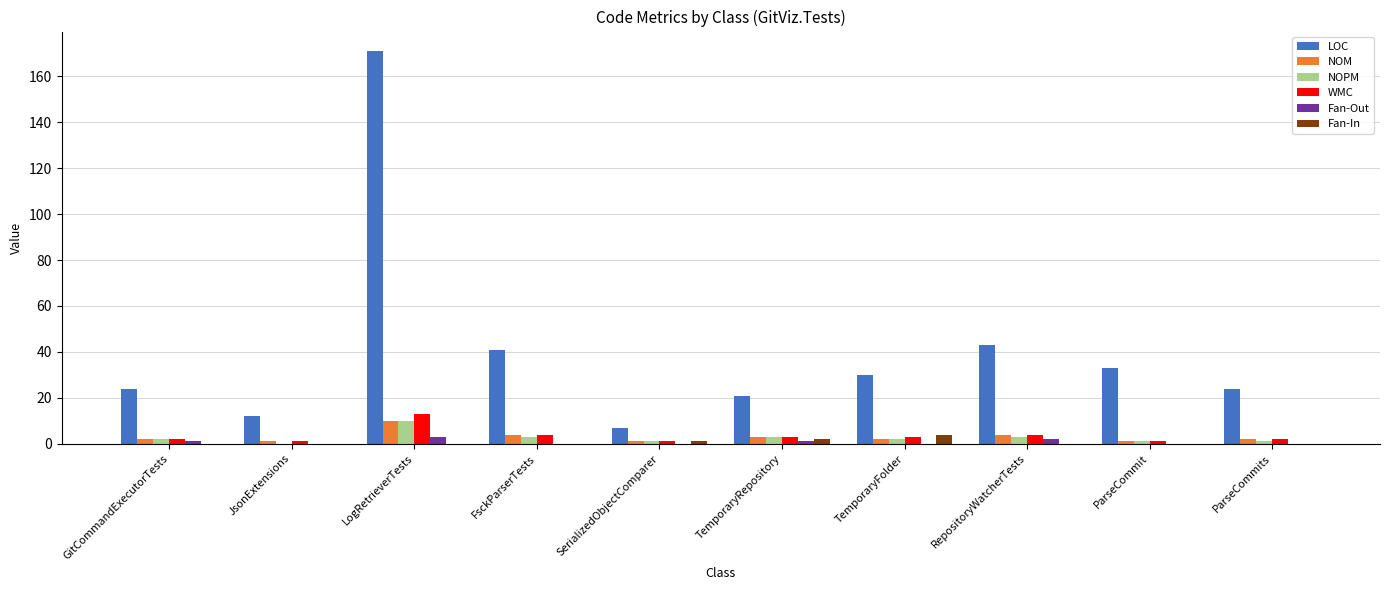

At which category is the sum across all series the highest?

LogRetrieverTests